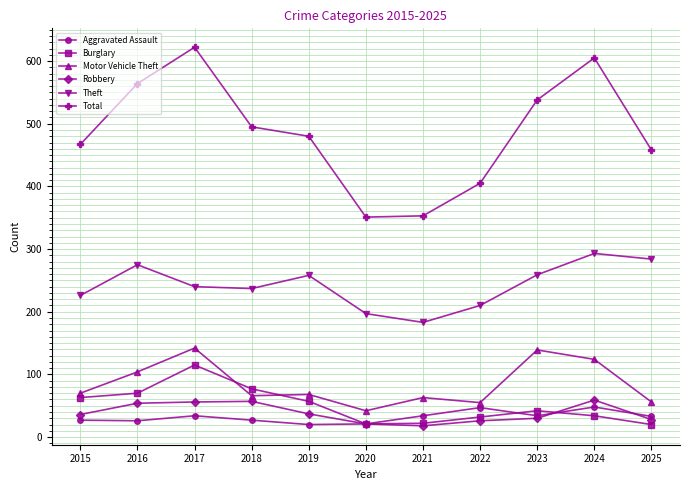

What is the maximum value for Robbery?

59